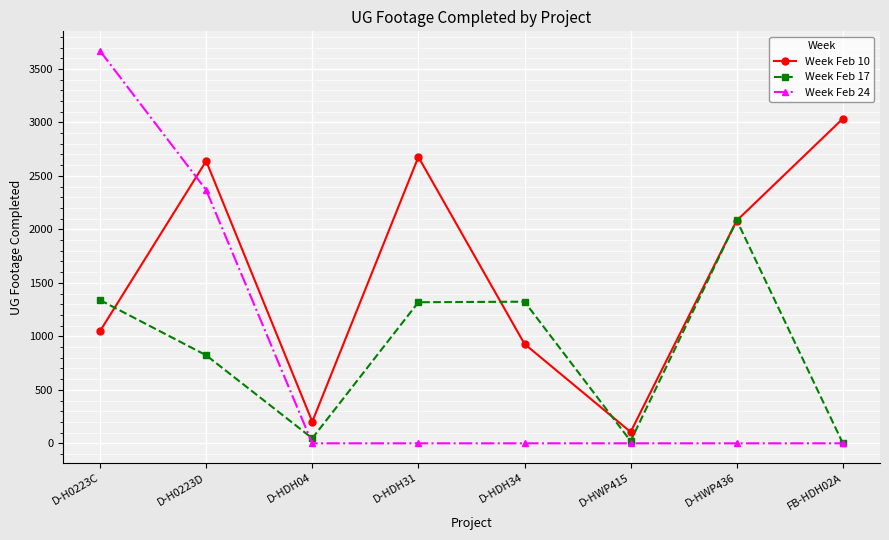

Which category has the highest value across all series?

D-H0223C